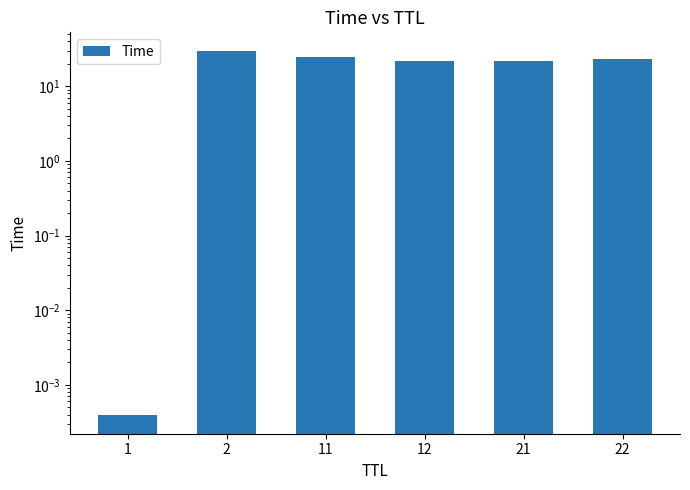

Which label corresponds to the smallest value in the chart?

1